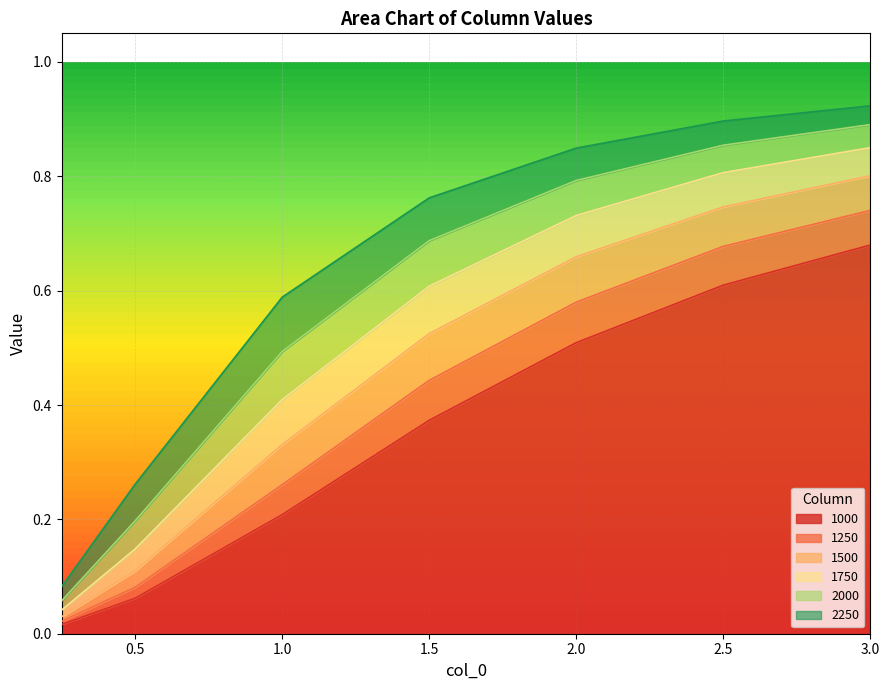

What is the approximate value of 1000 at 2.0?

0.5